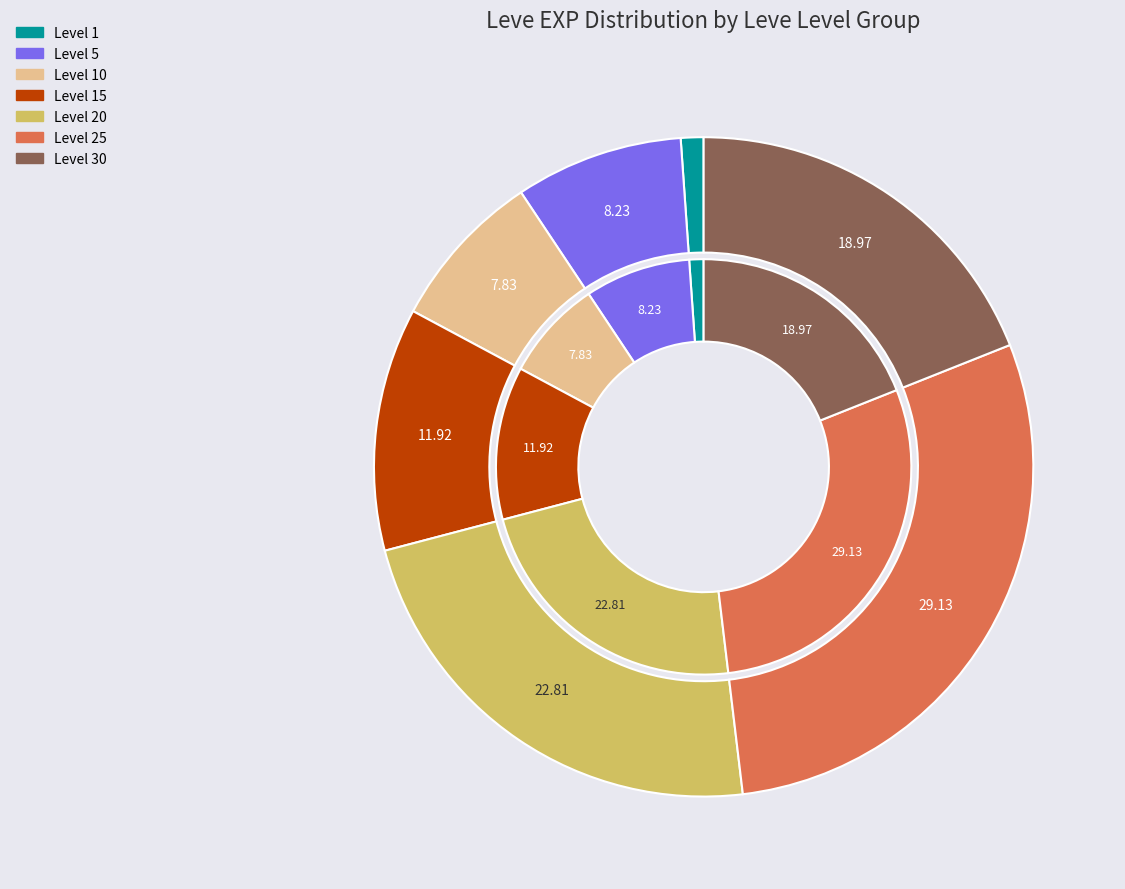

To the nearest percent, what percentage of the pie is 10?

8%